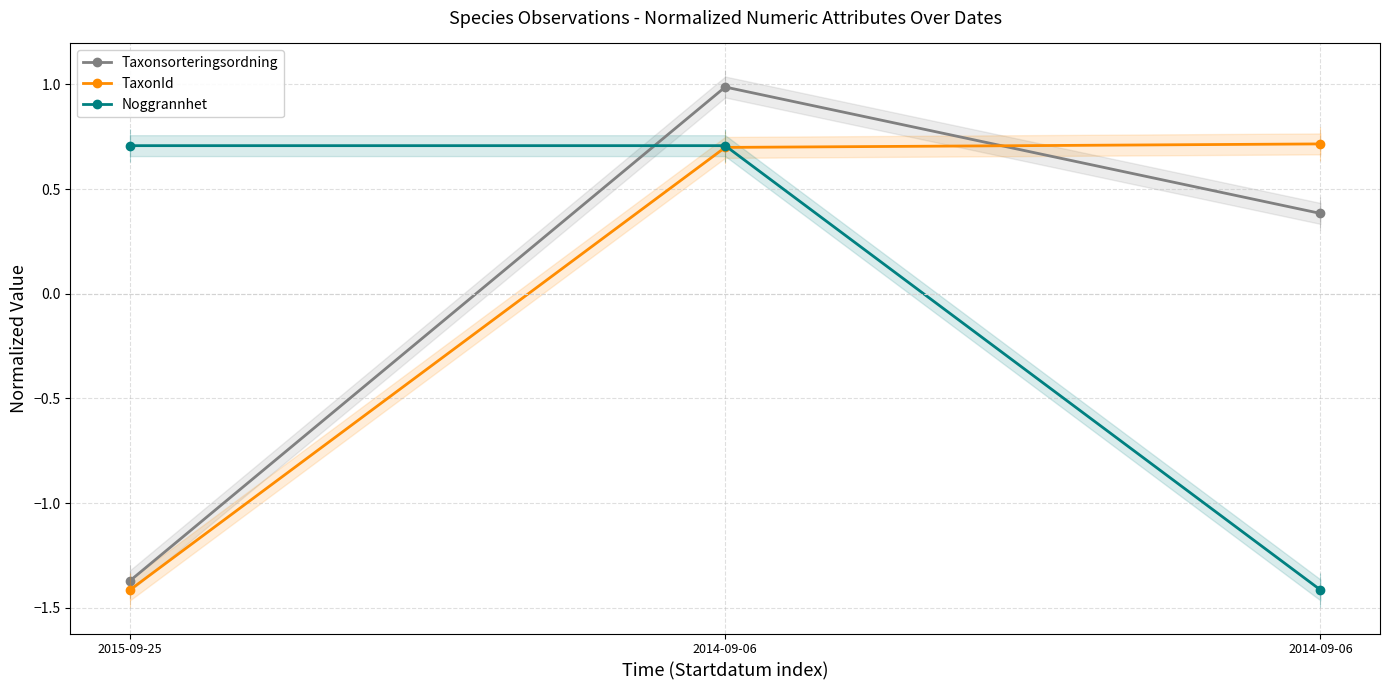

What is the spread (max minus min) of values at 2014-09-06?

0.3